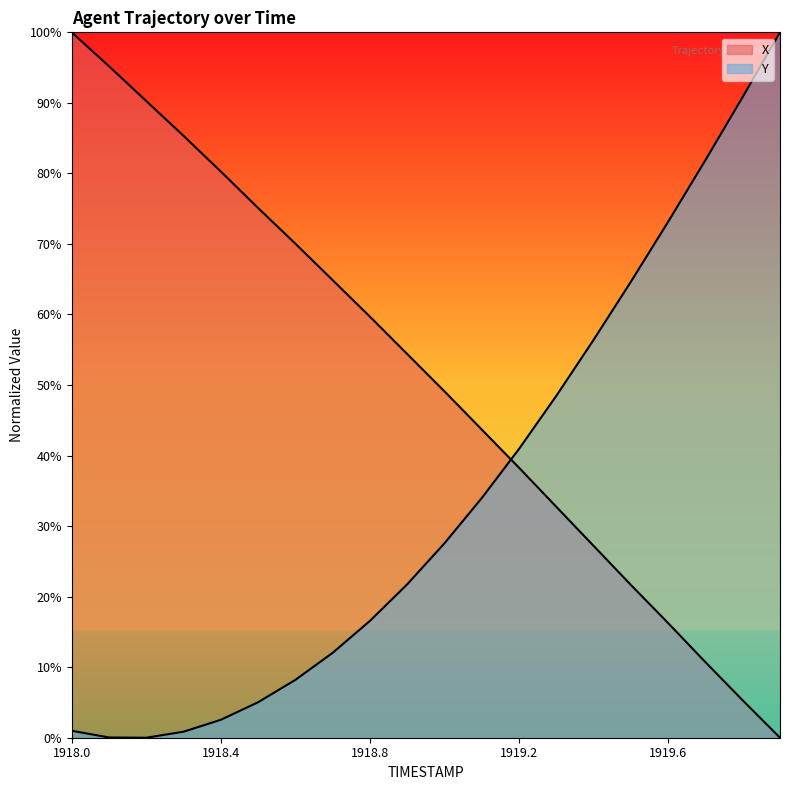

The Y series shows 64.6 at 1919.5. True or false?

True